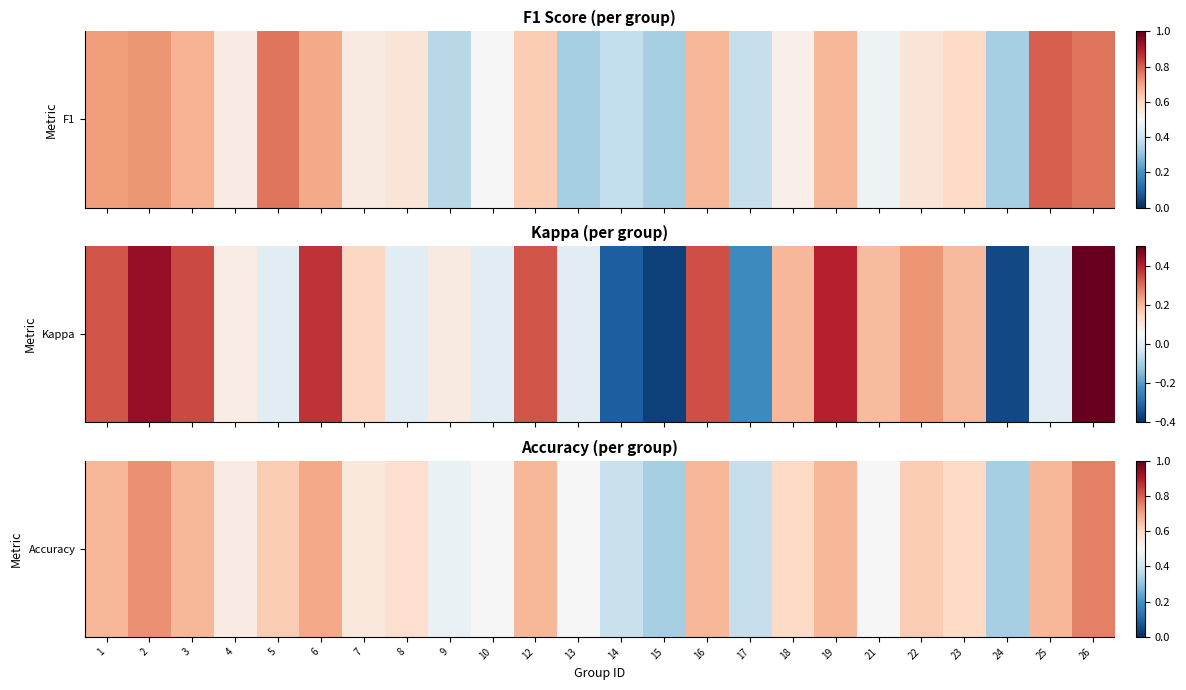

Reading left to right, transcribe all the data shown in this chart.

1=0.7	2=0.7	3=0.7	4=0.5	5=0.6	6=0.7	7=0.6	8=0.6	9=0.5	10=0.5	12=0.7	13=0.5	14=0.4	15=0.3	16=0.7	17=0.4	18=0.6	19=0.7	21=0.5	22=0.6	23=0.6	24=0.3	25=0.7	26=0.8